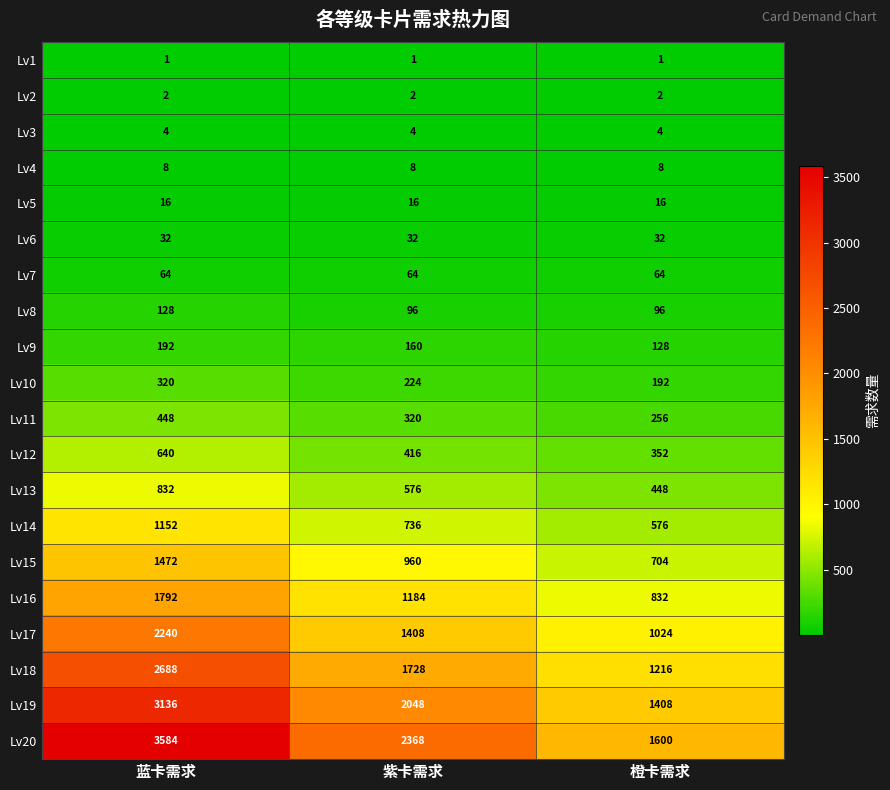

Rank the series by their maximum value, from highest to lowest.

Lv20, Lv19, Lv18, Lv17, Lv16, Lv15, Lv14, Lv13, Lv12, Lv11, Lv10, Lv9, Lv8, Lv7, Lv6, Lv5, Lv4, Lv3, Lv2, Lv1